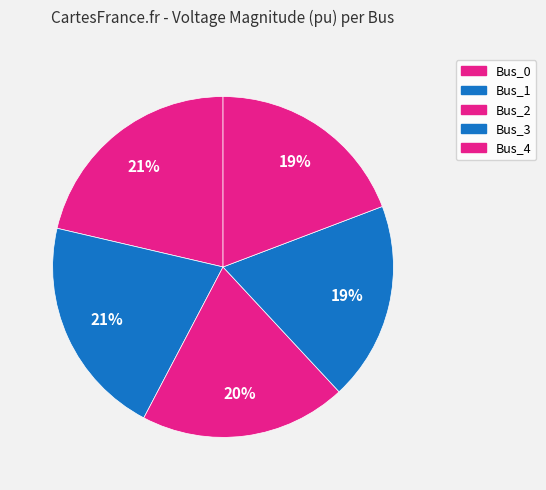

To the nearest percent, what portion does Bus_4 represent?

19%